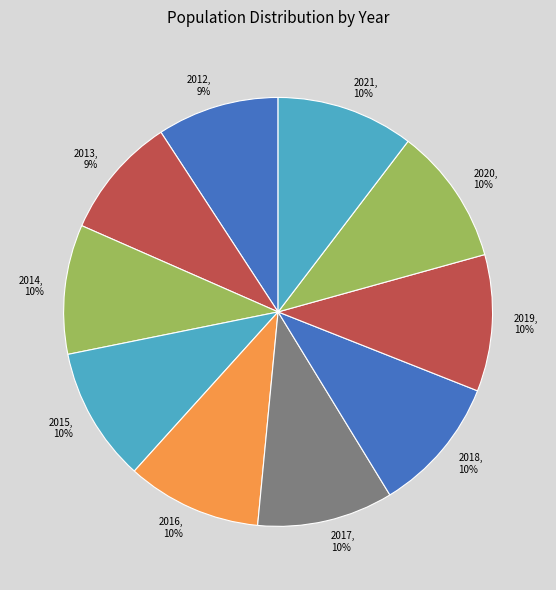

To the nearest percent, what percentage of the pie is 2020?

10%